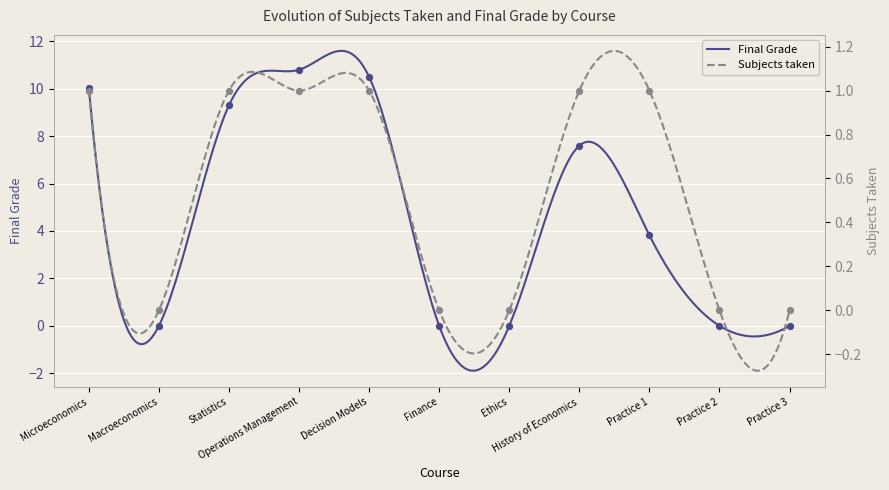

At how many categories does at least one series exceed 10?

3